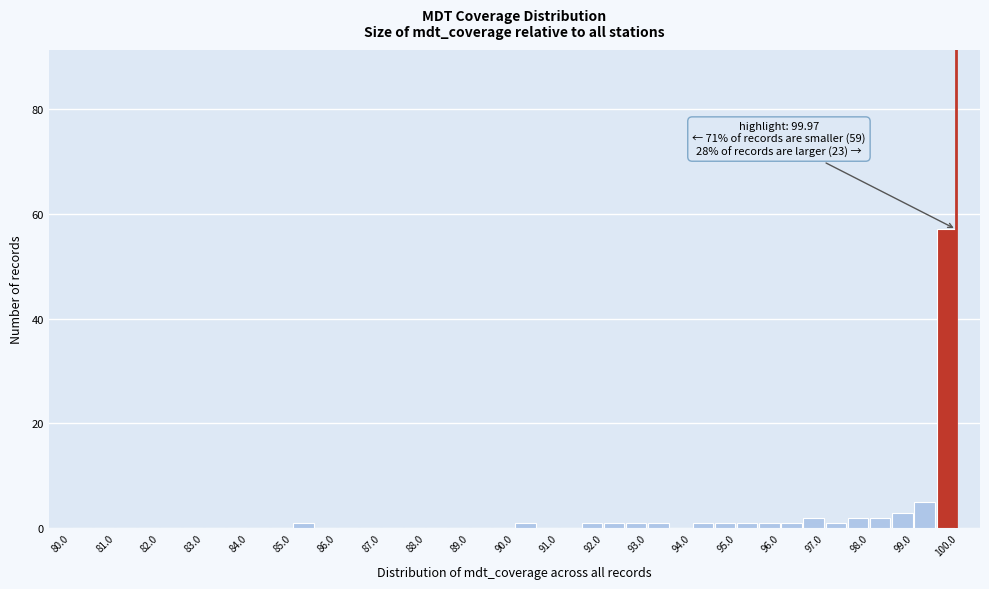

Over which range of the x-axis is the bar tallest?

99.5 to 100.0